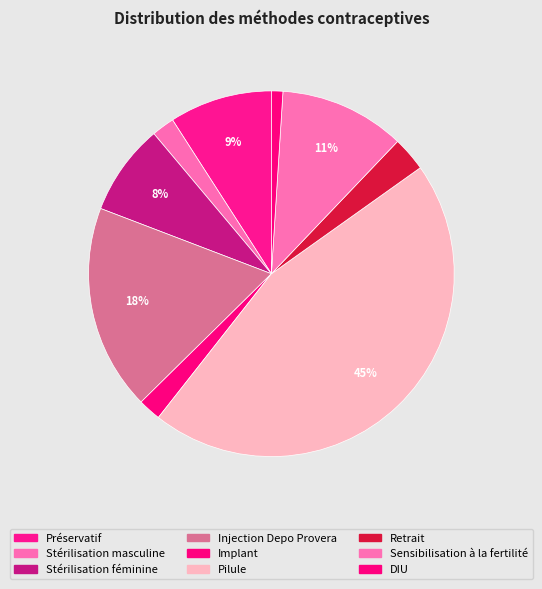

To the nearest percent, what percentage of the pie is Préservatif?

9%